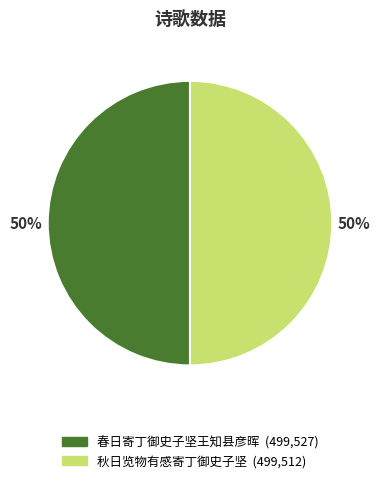

The 秋日览物有感寄丁御史子坚 slice represents 50% of the pie. True or false?

True